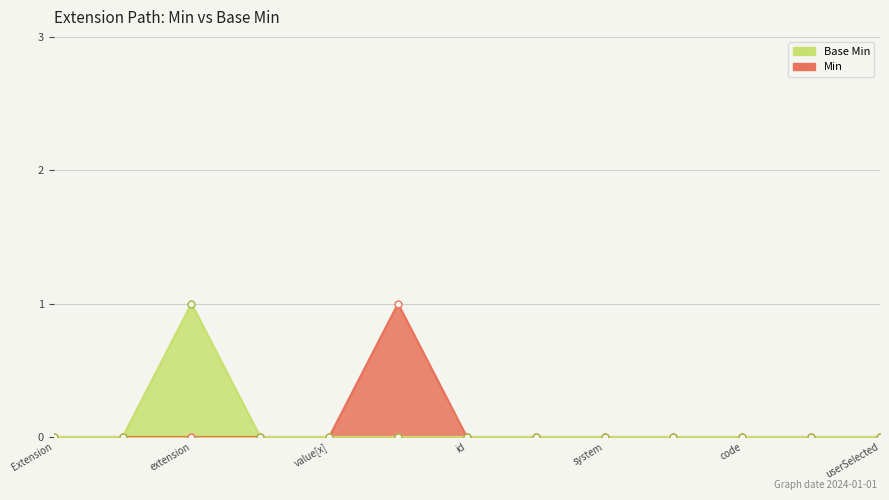

True or false: Min and Base Min intersect in this chart.

False